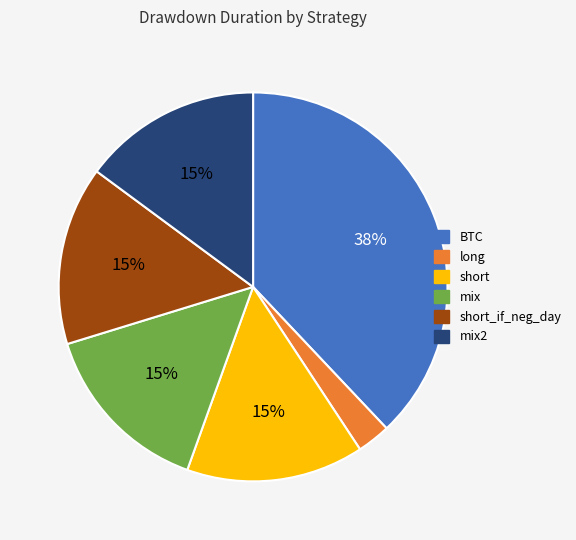

To the nearest percent, what is the difference between the largest and smallest slice percentages?

35%